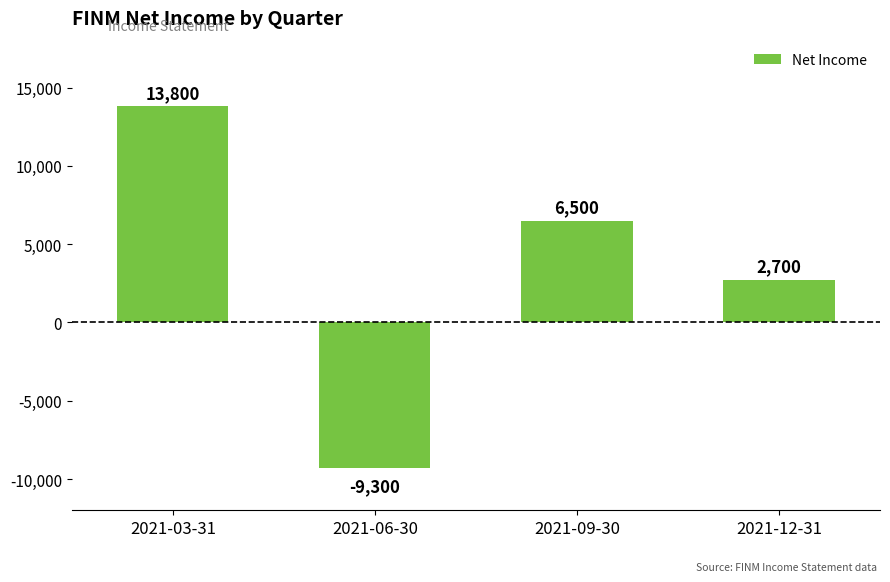

Approximately how many times larger is the value at 2021-03-31 compared to 2021-09-30?

2.1